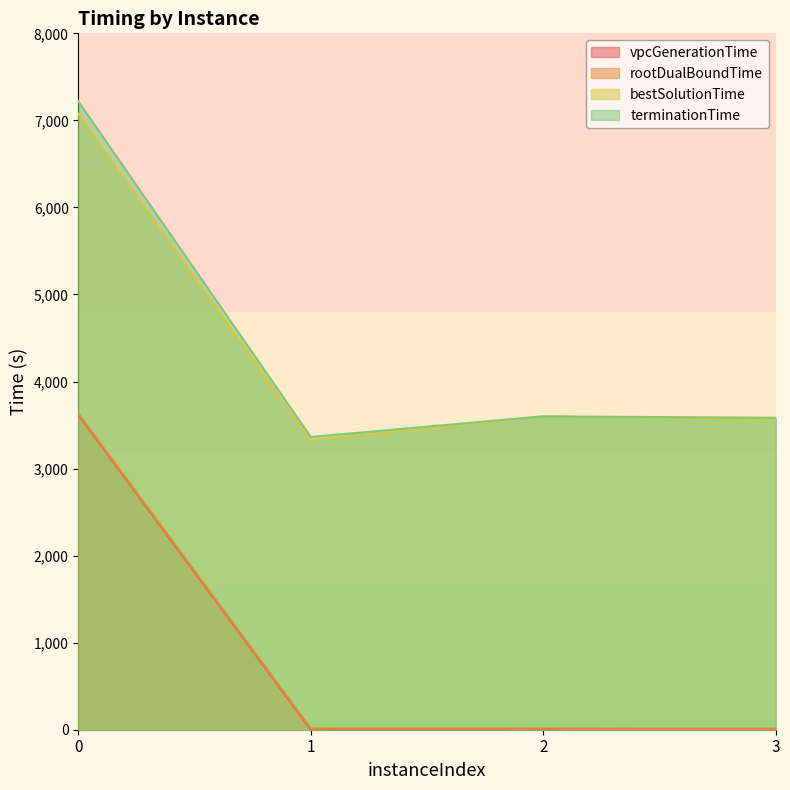

At which label does terminationTime reach its minimum?

1